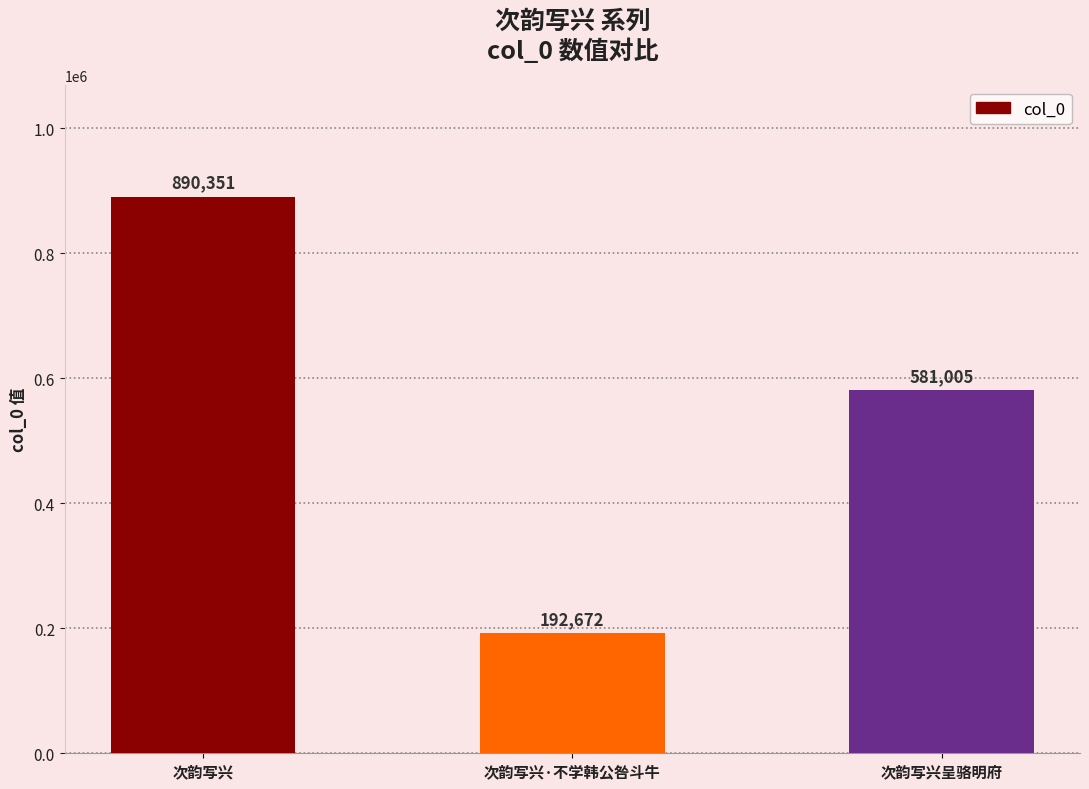

At which label does the data first exceed 581005?

次韵写兴